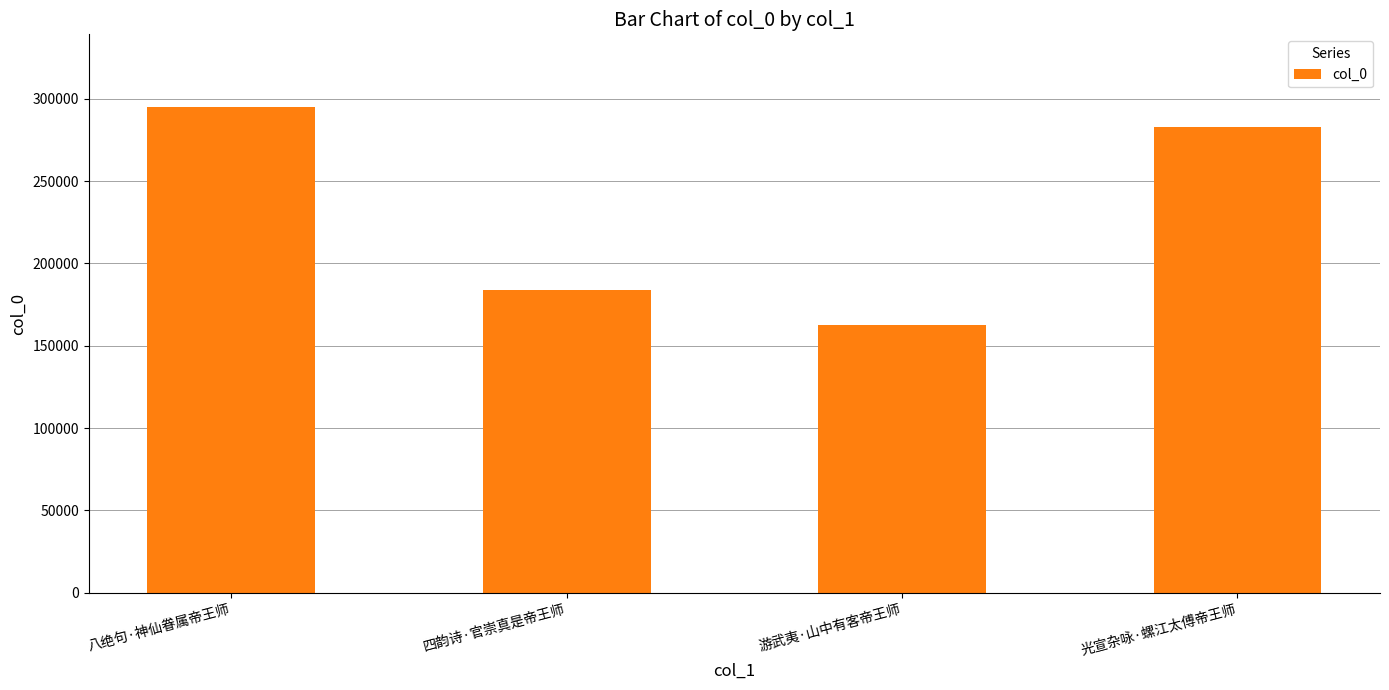

Rank the categories by value from lowest to highest.

游武夷·山中有客帝王师, 四韵诗·官崇真是帝王师, 光宣杂咏·螺江太傅帝王师, 八绝句·神仙眷属帝王师